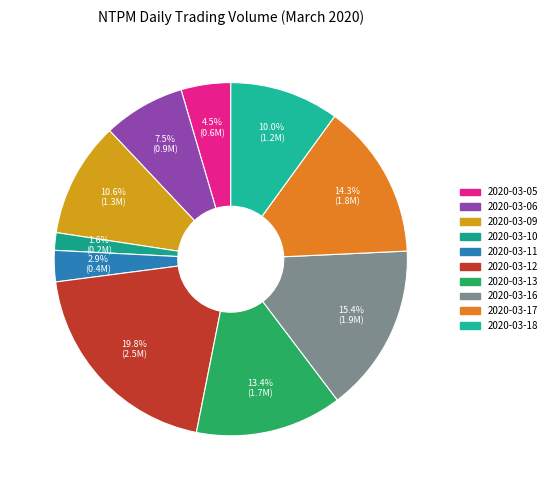

How many segments does this pie chart have?

10